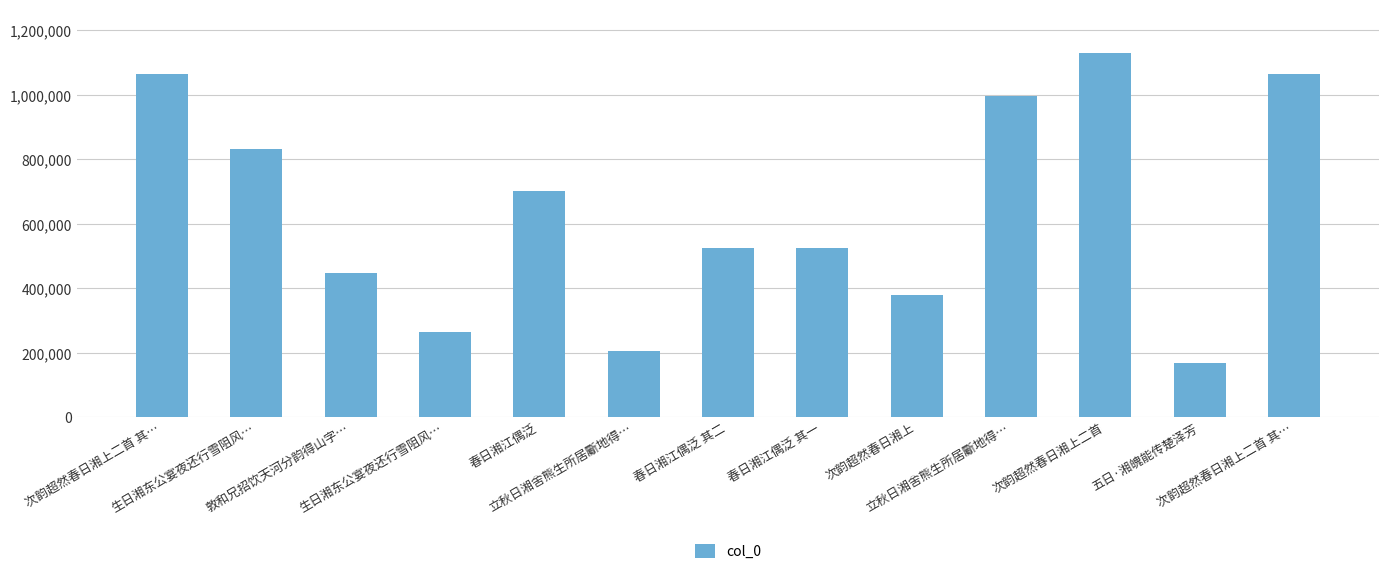

Does the chart contain any negative values?

No